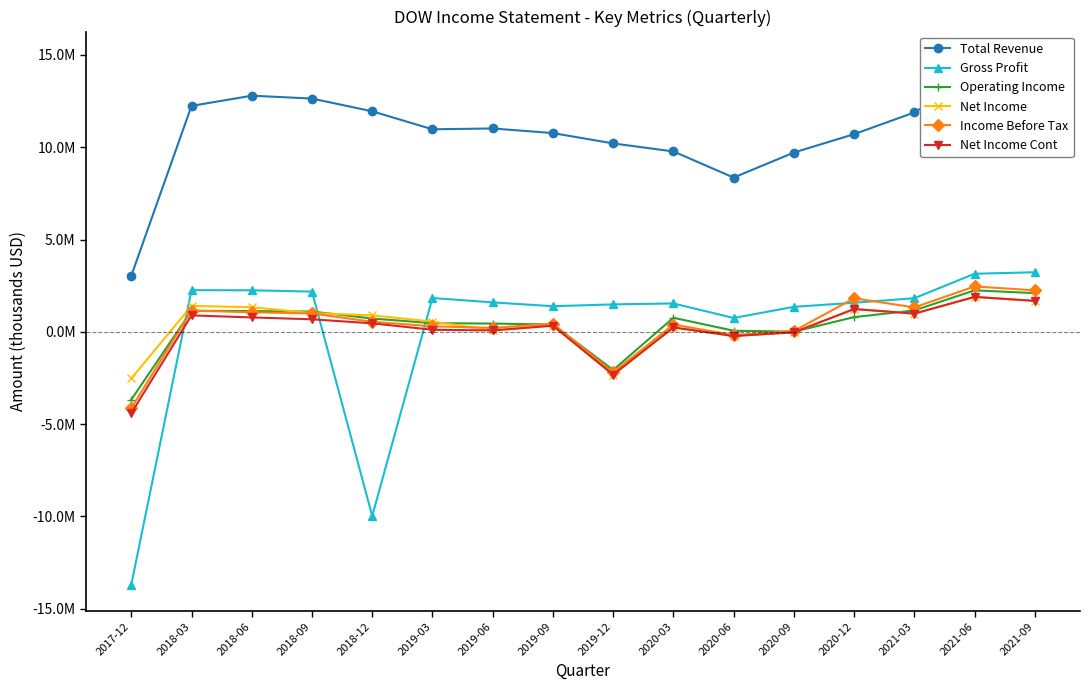

Count the number of categories in the chart.

16